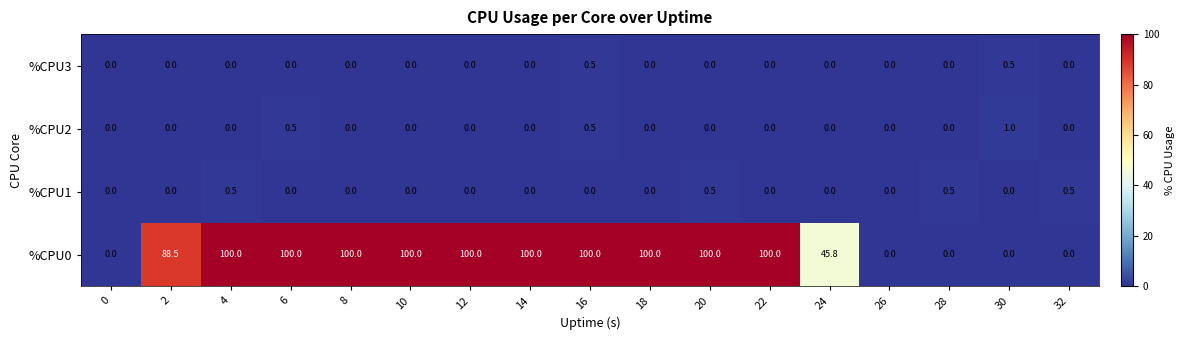

True or false: %CPU2 has a value of 0.0 at 2.

True